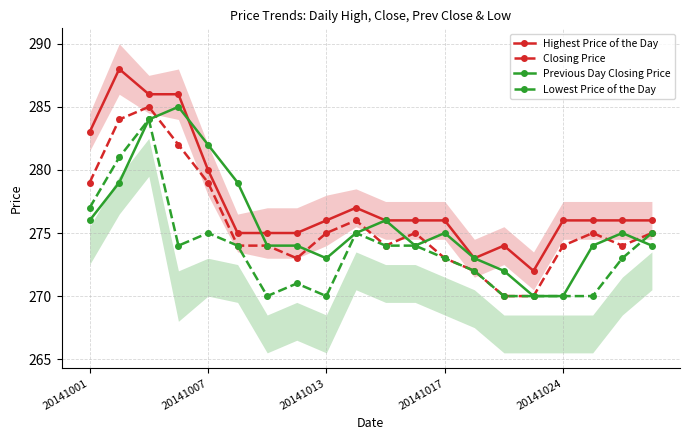

At 11, list the series in order from smallest to largest.

Previous Day Closing Price, Lowest Price of the Day, Closing Price, Highest Price of the Day